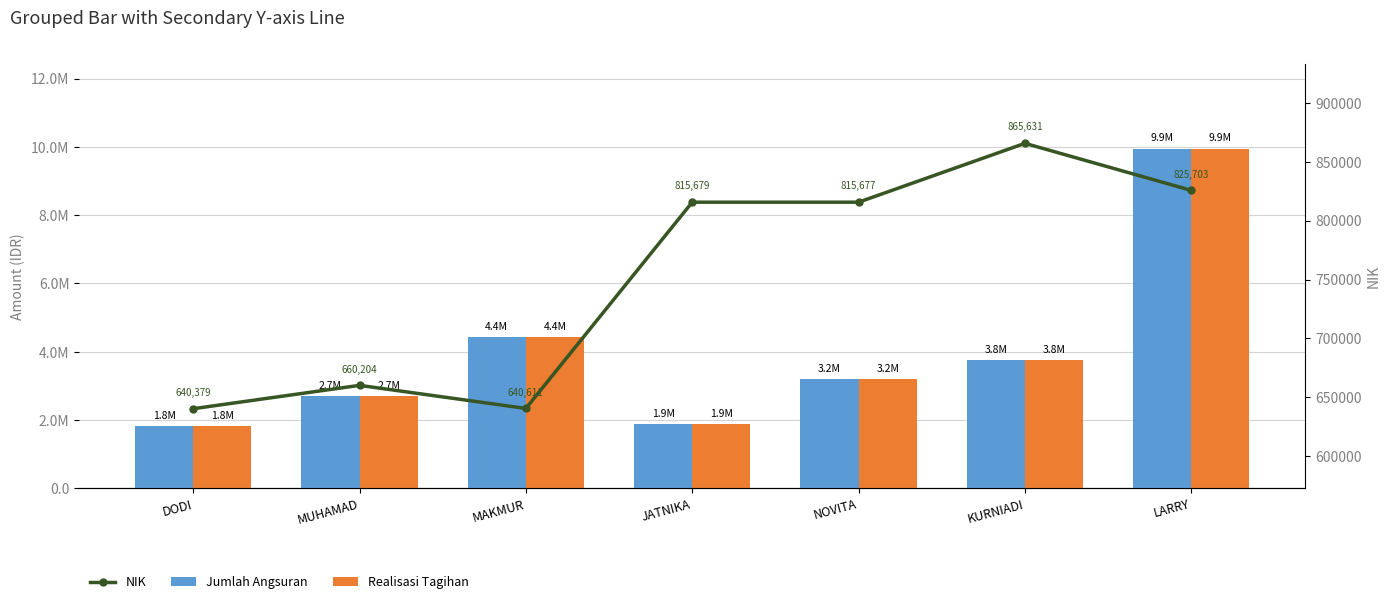

How many groups of bars are there?

7